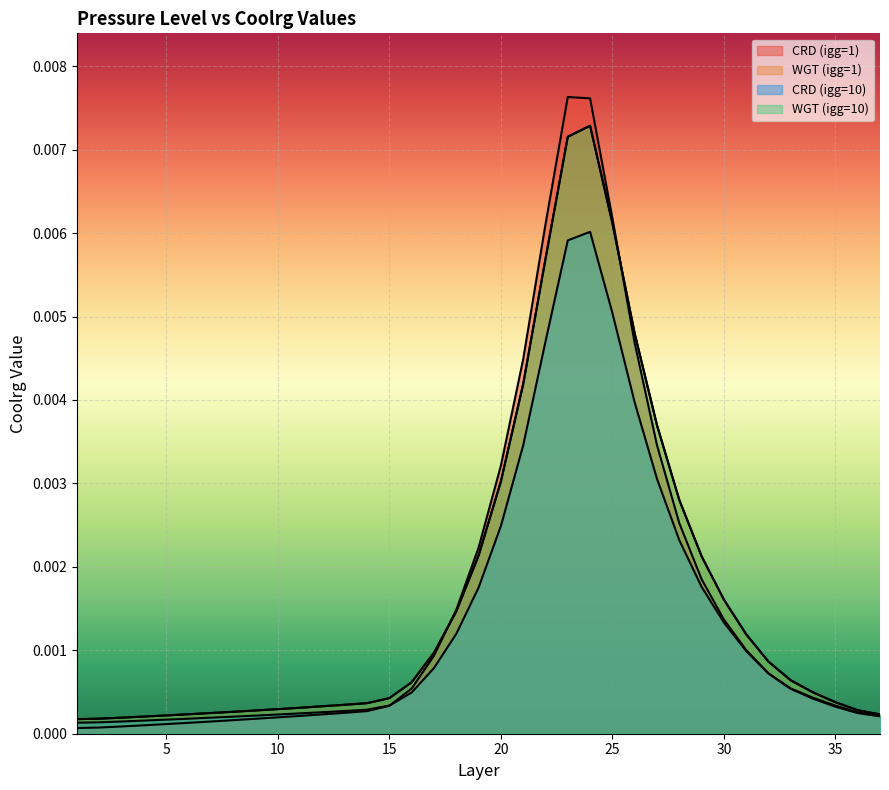

Where is the first local maximum for WGT (igg=10)?

24